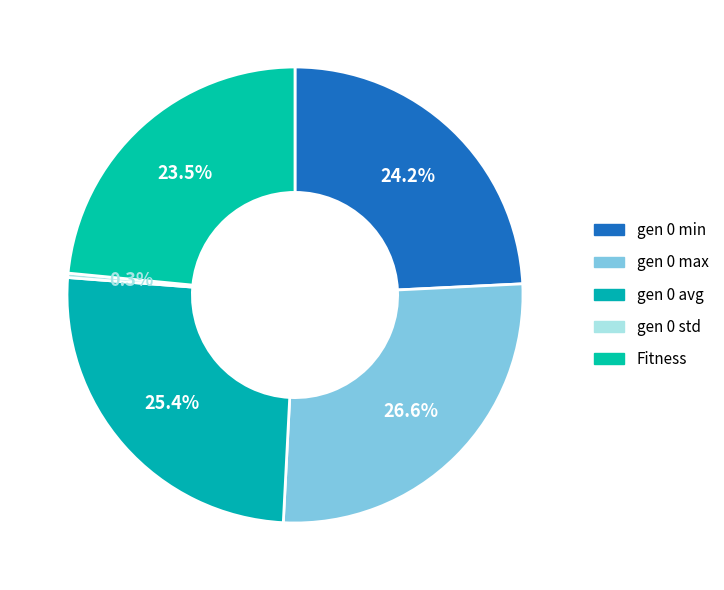

Do gen 0 min and Fitness together represent more than half of the pie?

No